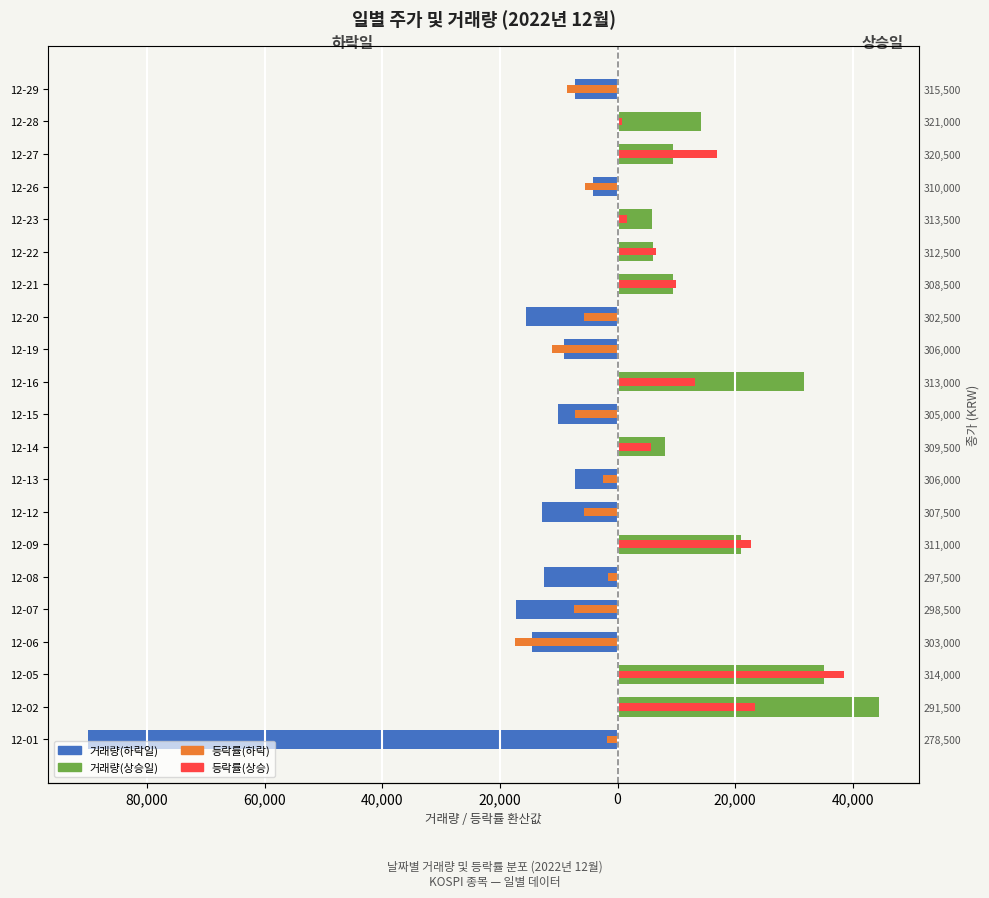

True or false: 등락률(하락) has a value of -12001.5 at 12-15.

False